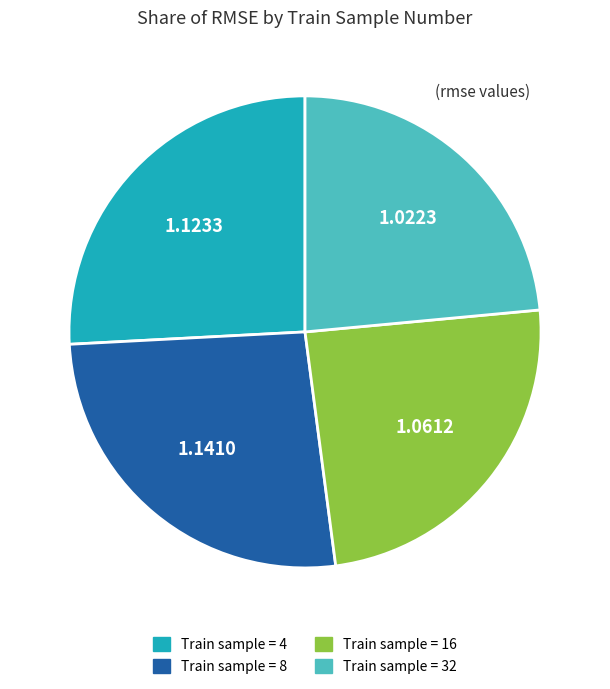

How many segments does this pie chart have?

4